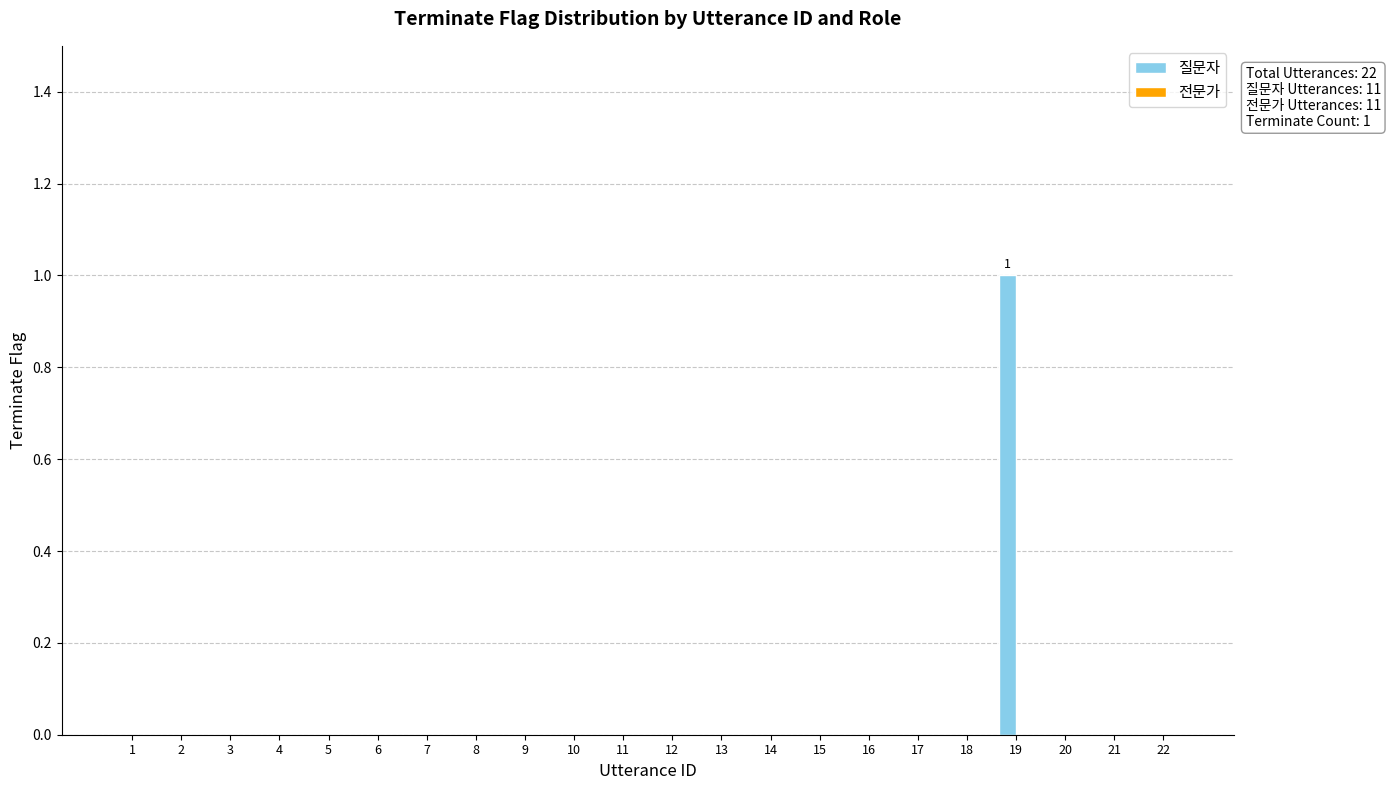

At which category does the chart reach its peak across all series?

19